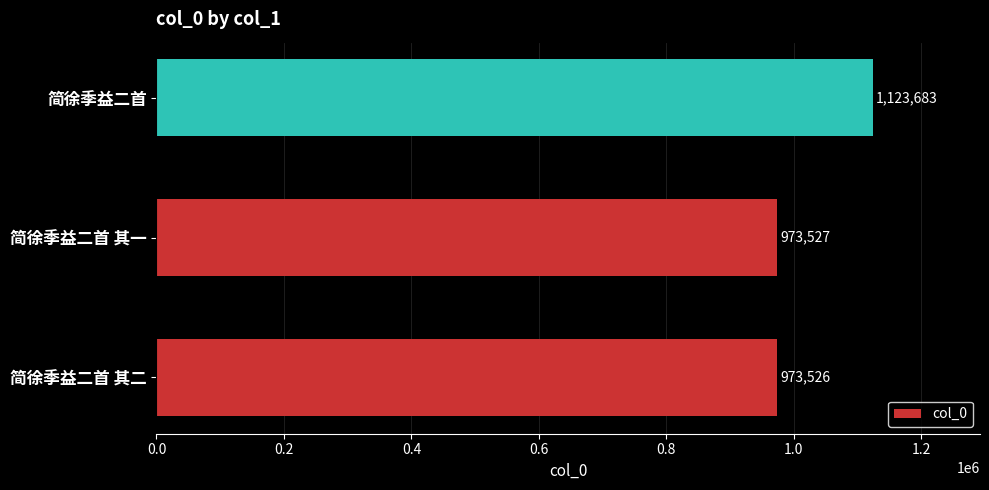

Count the number of data series in this chart.

1